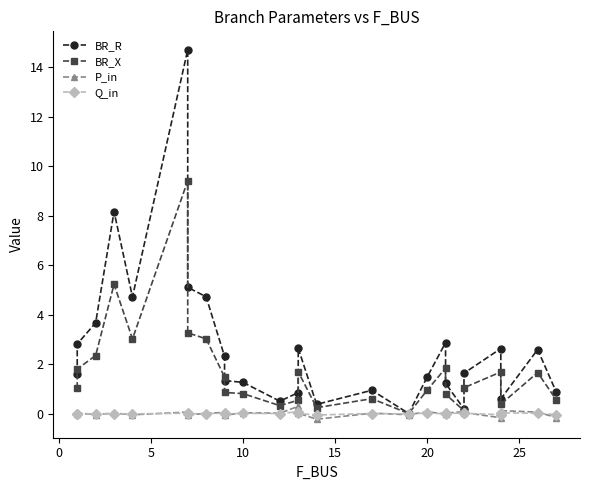

Which series ends up on top after the final intersection of Q_in and P_in?

Q_in